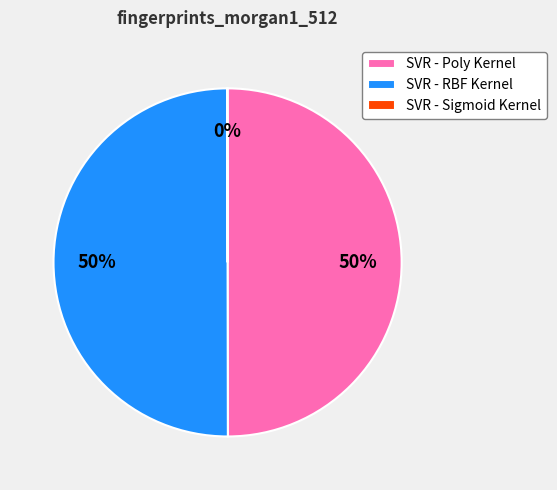

To the nearest percent, what is the difference between the largest and smallest slice percentages?

50%